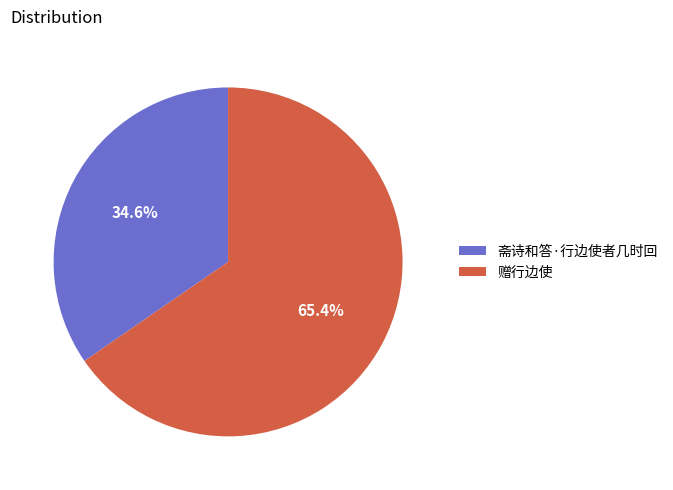

To the nearest percent, what percentage of the pie is 斋诗和答·行边使者几时回?

35%